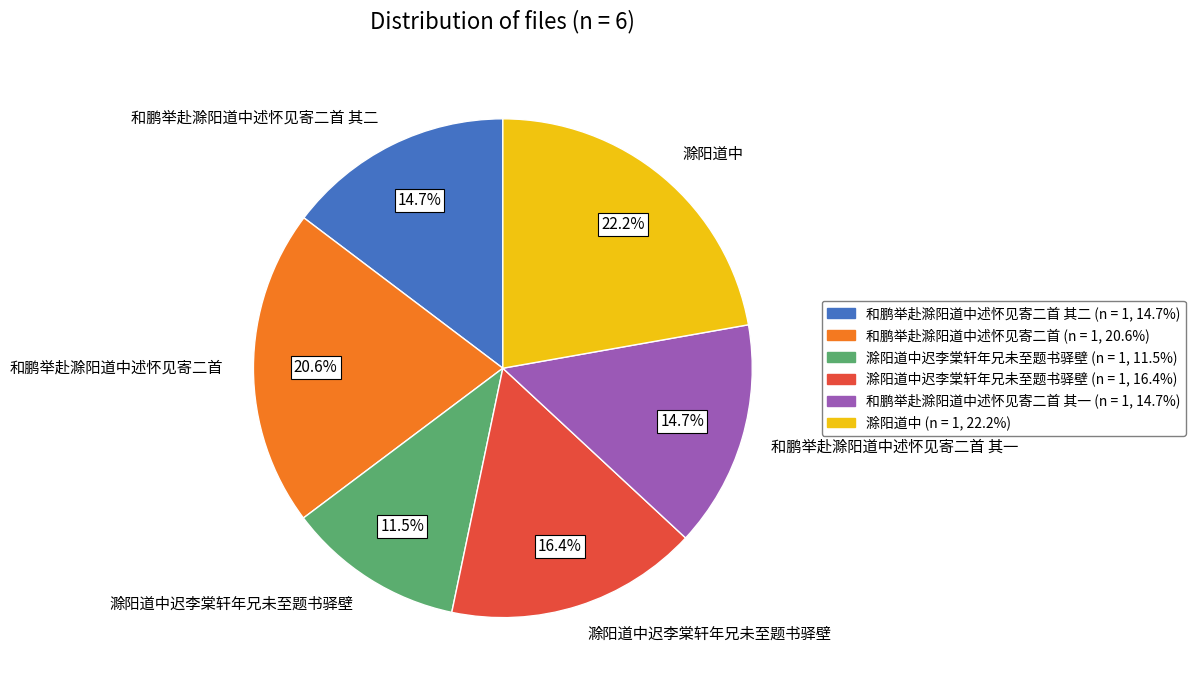

Is there any slice that represents more than half of the pie?

No